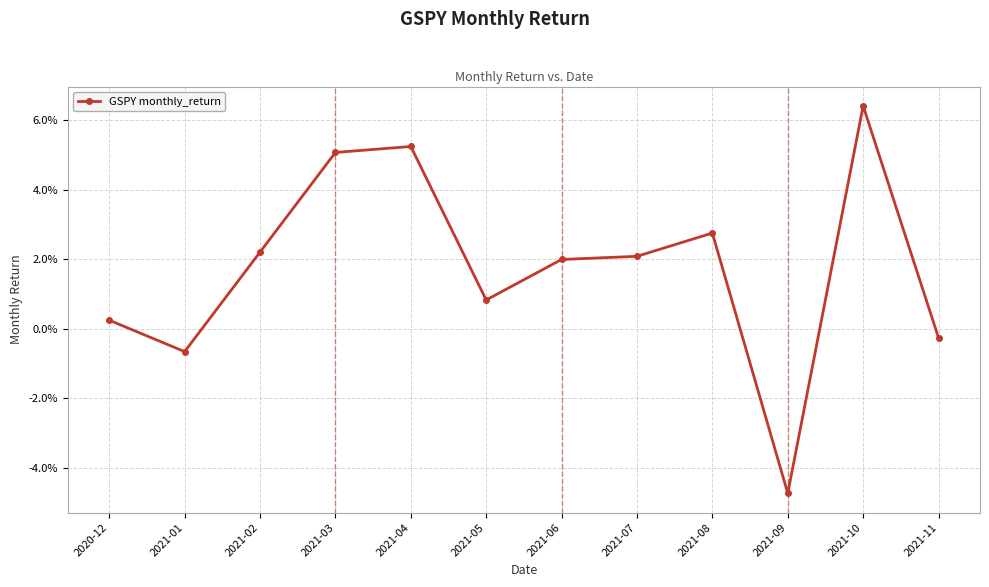

Does the chart have visible grid lines?

Yes